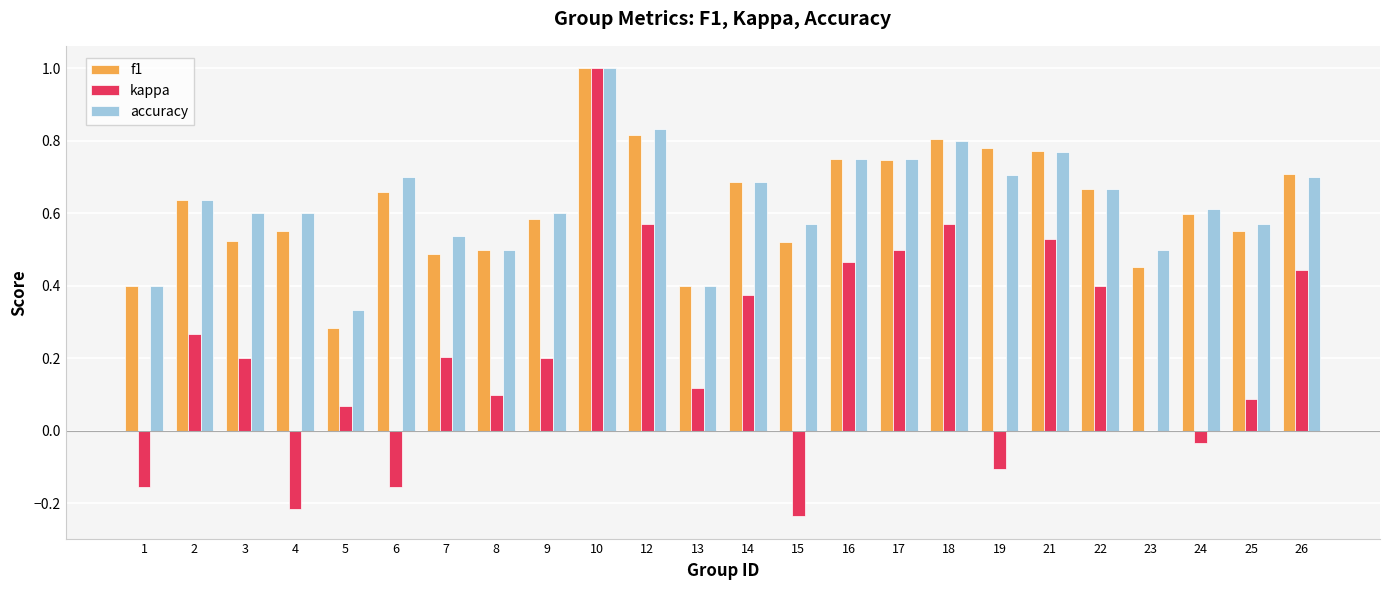

At which category is the sum across all series the highest?

10